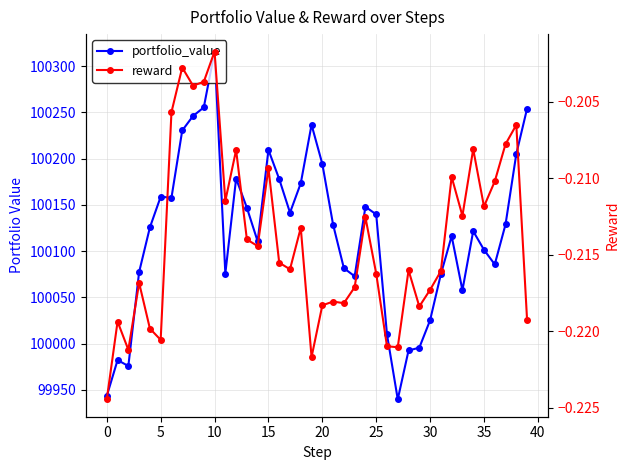

How many interior local peaks does the reward series have?

13